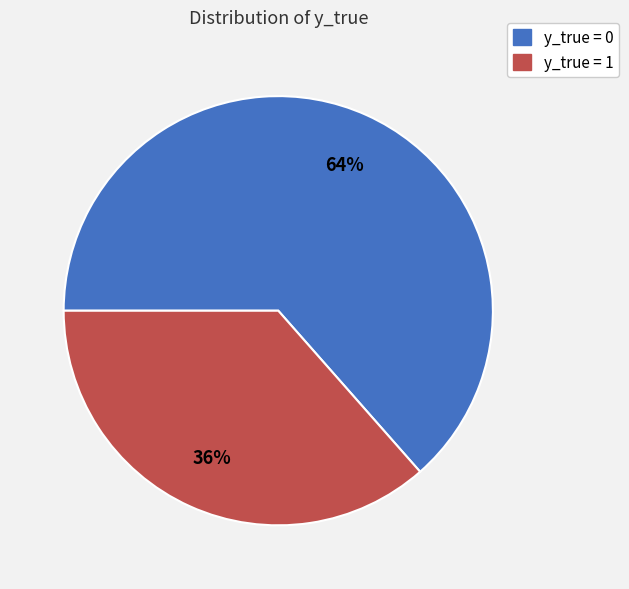

Is there any slice that represents more than half of the pie?

Yes